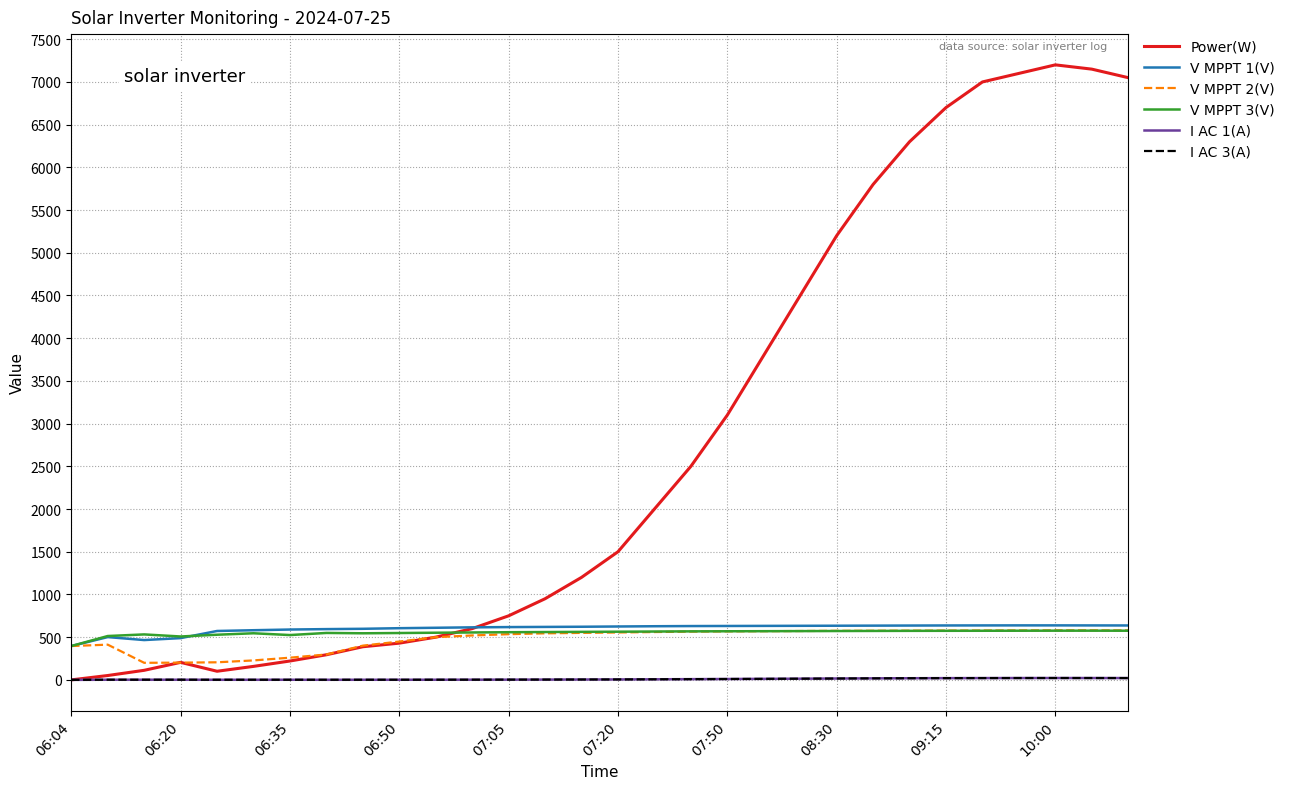

What is the difference between the maximum and minimum values in the V MPPT 2(V) series?

380.2